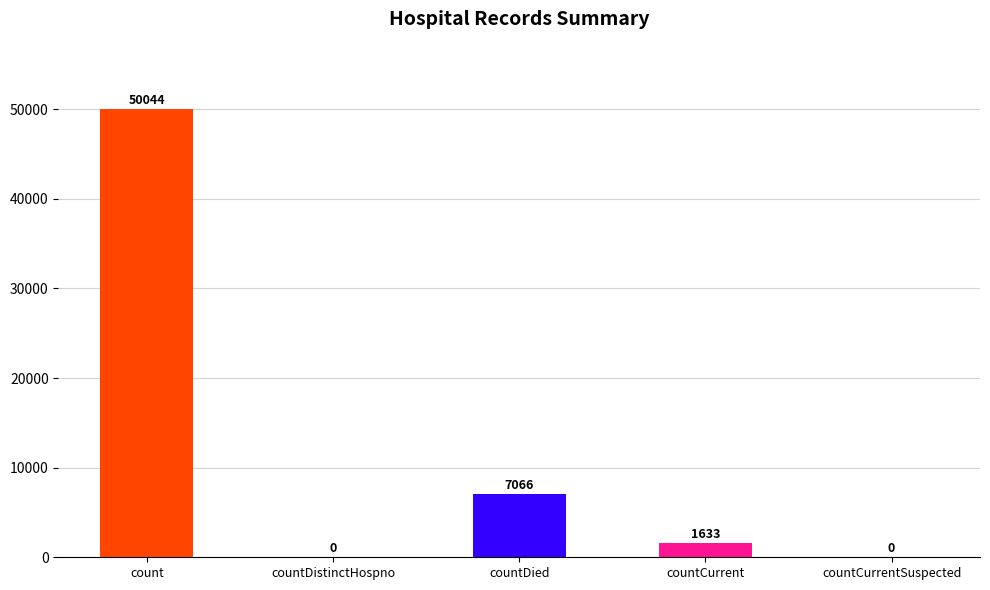

Is it true that the value at countCurrentSuspected is 0?

True